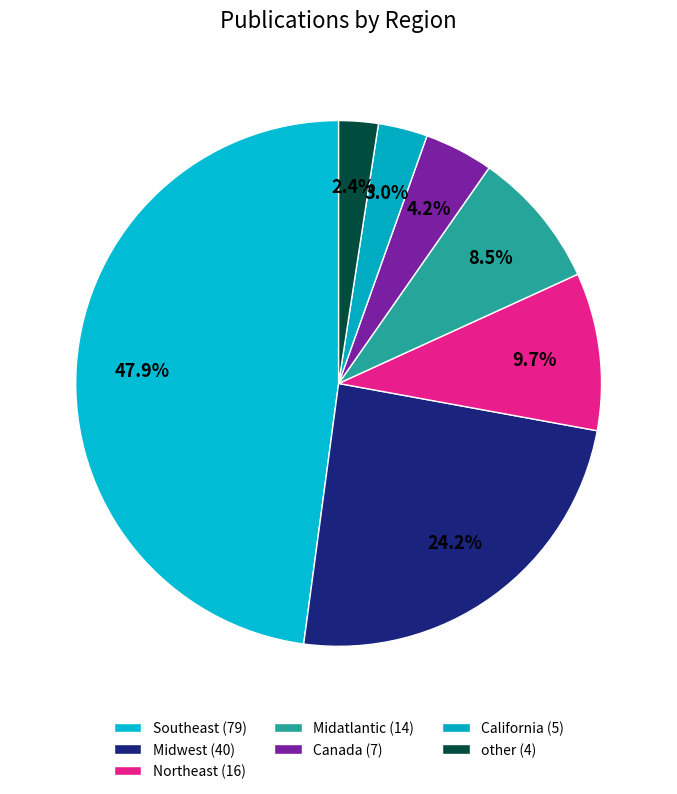

What is the smallest slice in the pie chart?

other